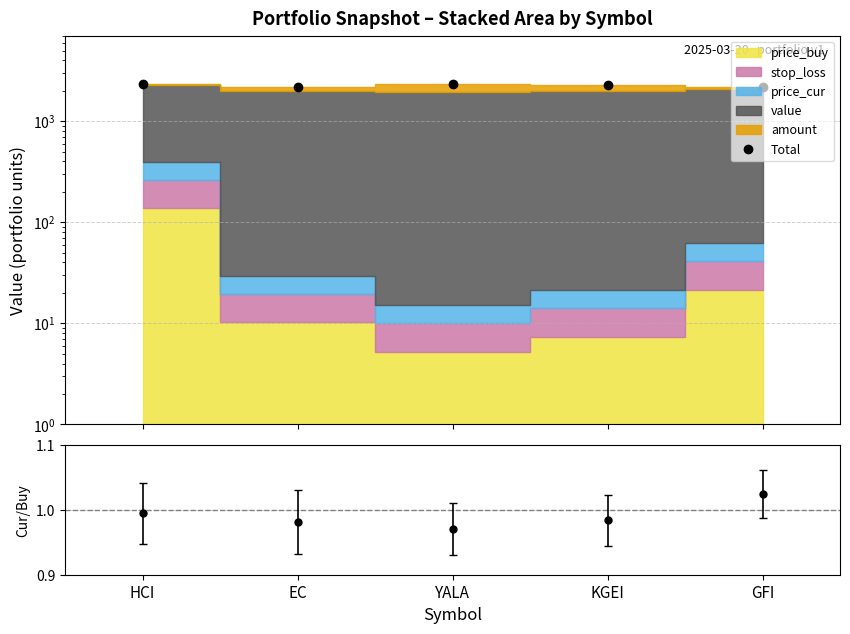

Is the value of cur/buy at GFI greater than the value of Total at GFI?

No